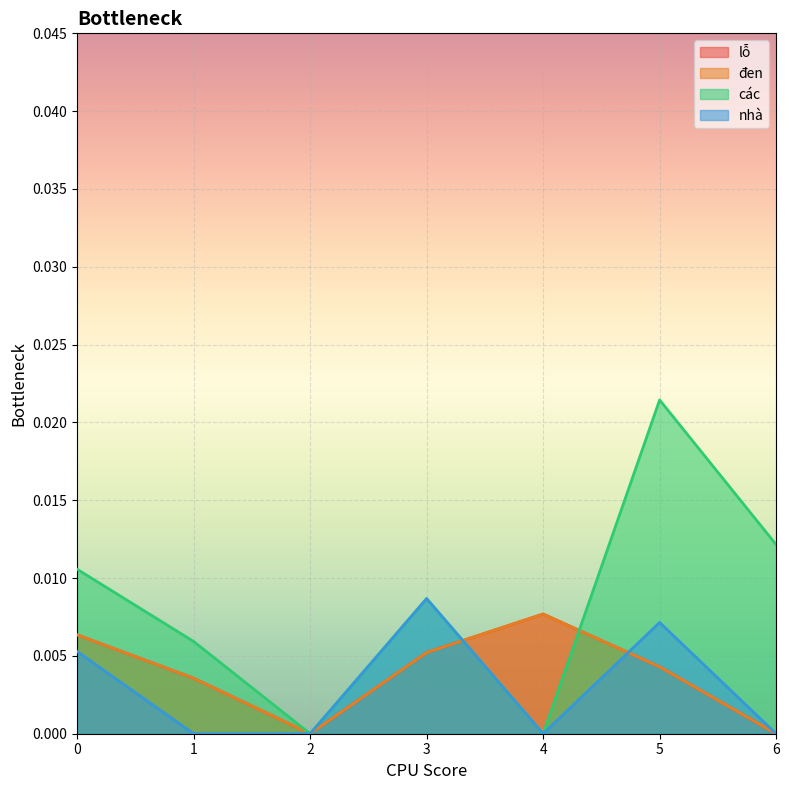

The đen series shows 0.0 at 0. True or false?

False